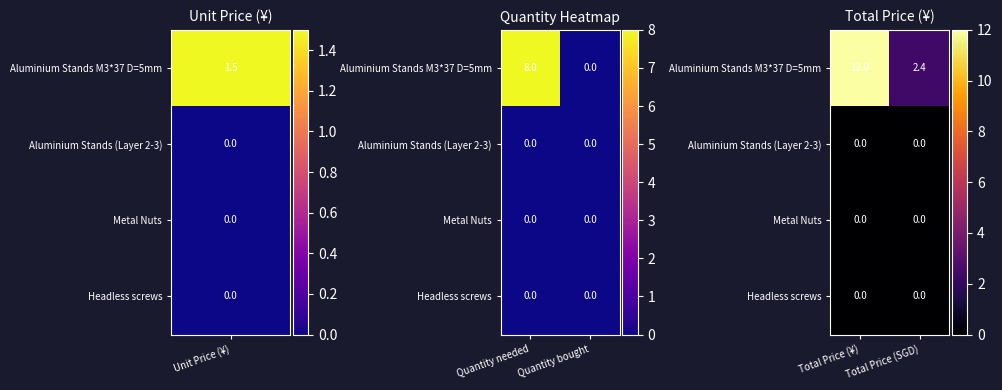

At which category does the chart reach its minimum across all series?

Total Price (¥)